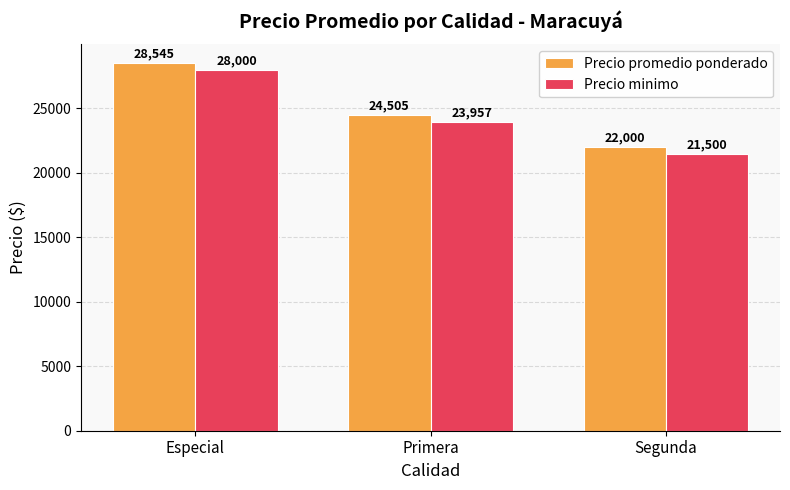

What is the label of the 2nd bar from the right?

Primera